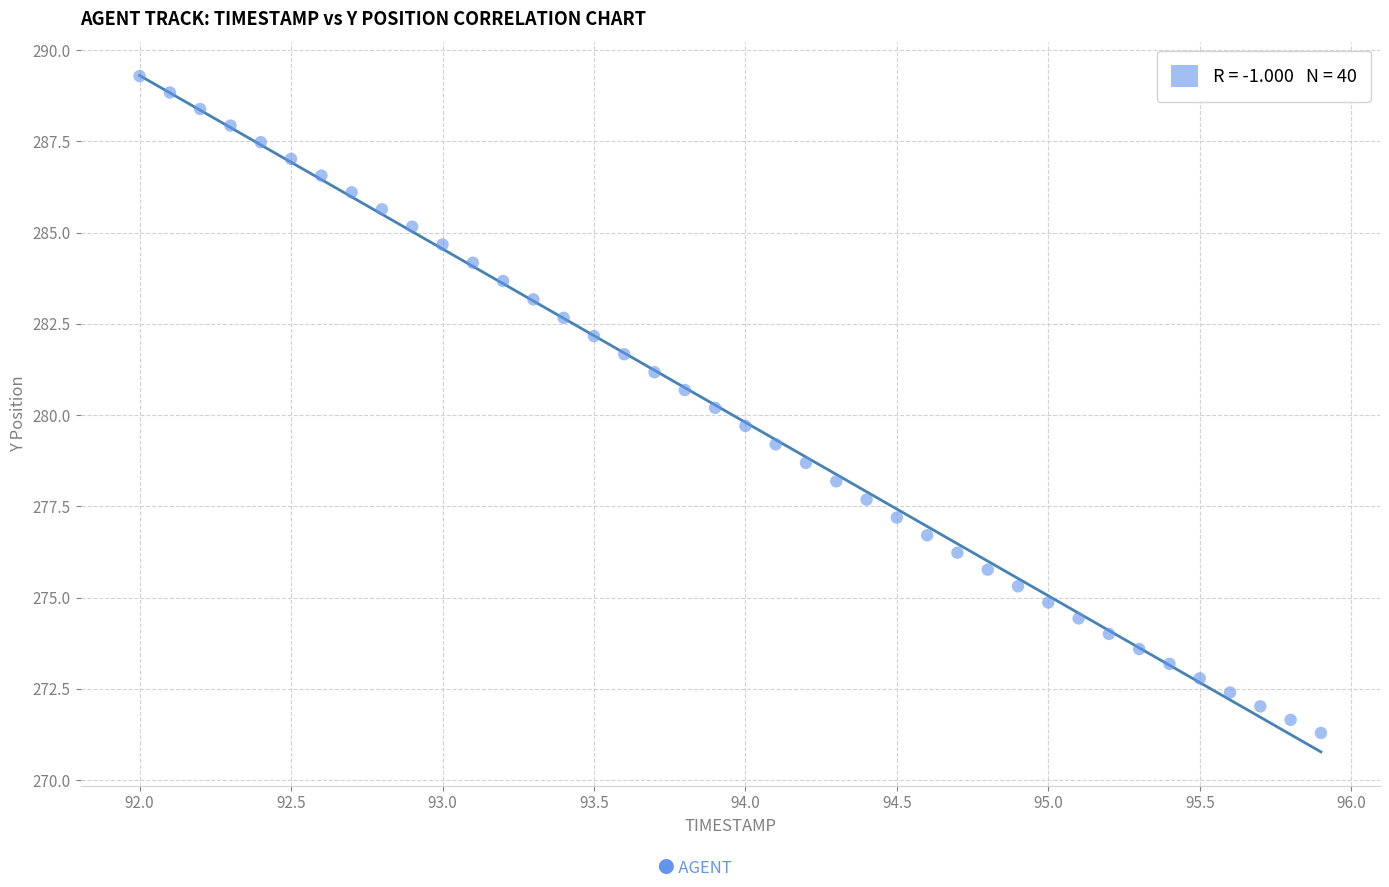

What is the range of Y values (max minus min)?

18.0